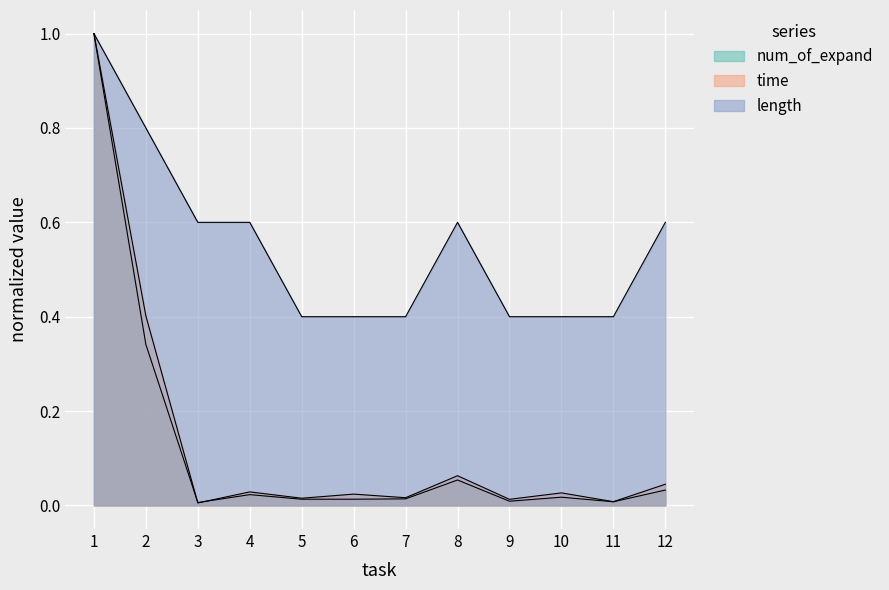

At which category does time reach its first local valley?

3